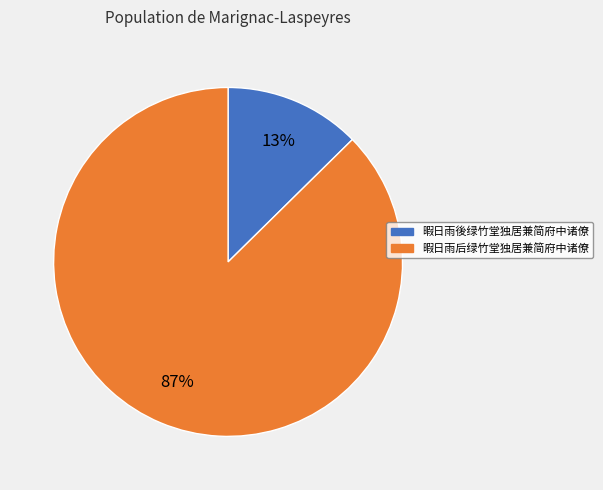

Between 暇日雨后绿竹堂独居兼简府中诸僚 and 暇日雨後绿竹堂独居兼简府中诸僚, which is larger?

暇日雨后绿竹堂独居兼简府中诸僚